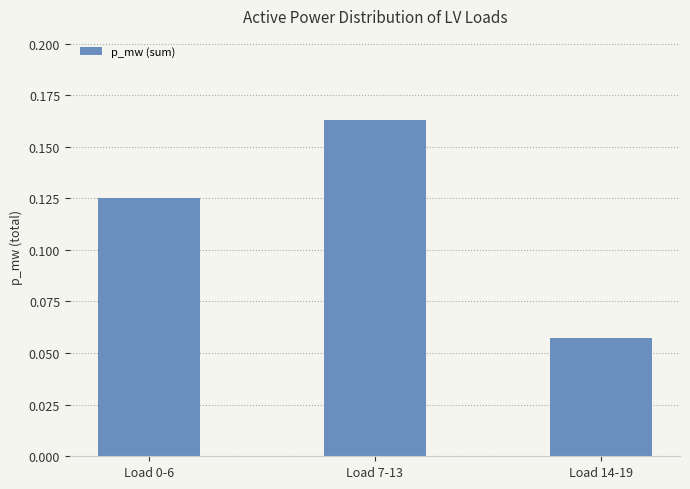

Rank the categories by value from lowest to highest.

Load 14-19, Load 0-6, Load 7-13